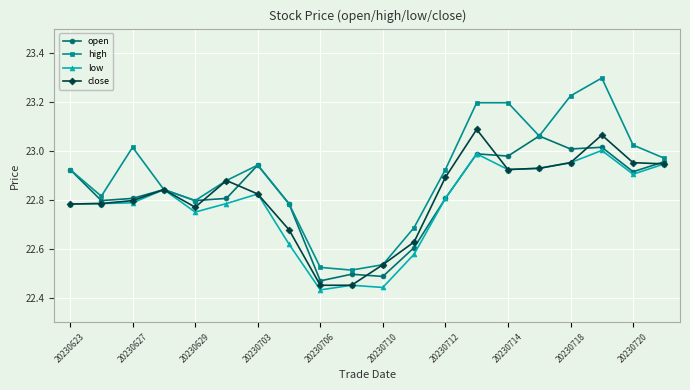

Which series has the largest total across all categories?

high